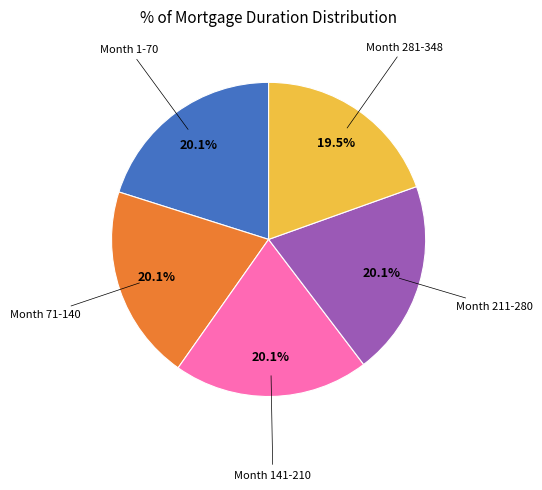

Is there any slice that represents more than half of the pie?

No